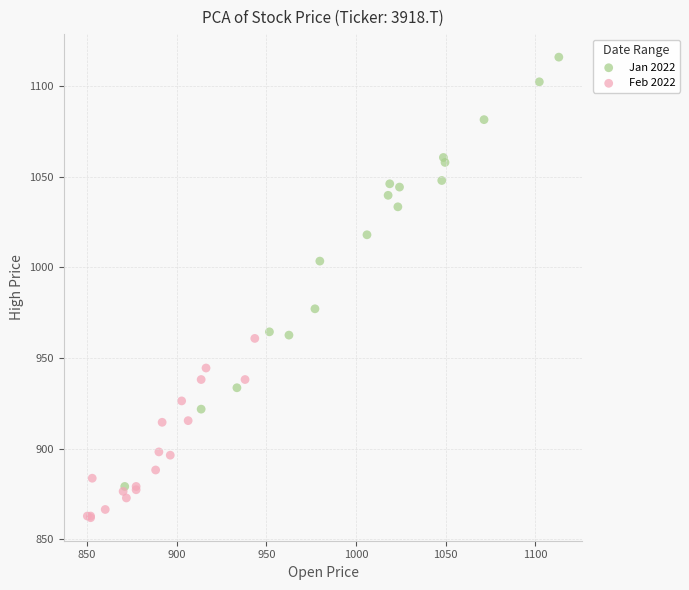

Which series has the largest Y range (max minus min)?

Jan 2022